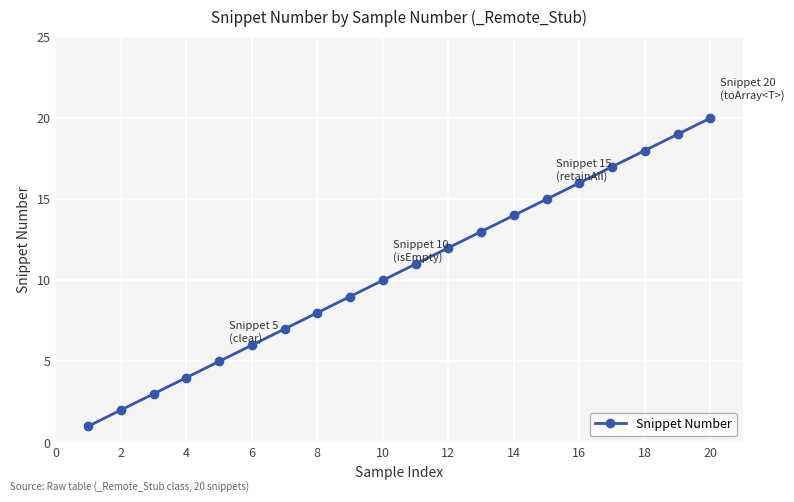

What is the maximum value shown in the chart?

20